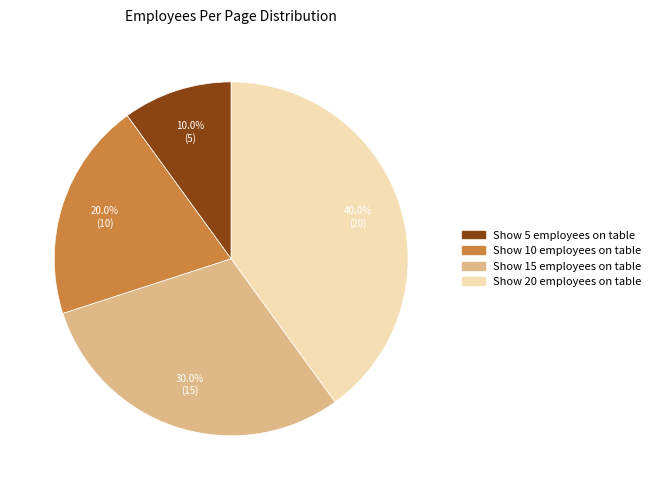

Approximately how many times larger is the value at Show 10 employees on table compared to Show 20 employees on table?

0.5